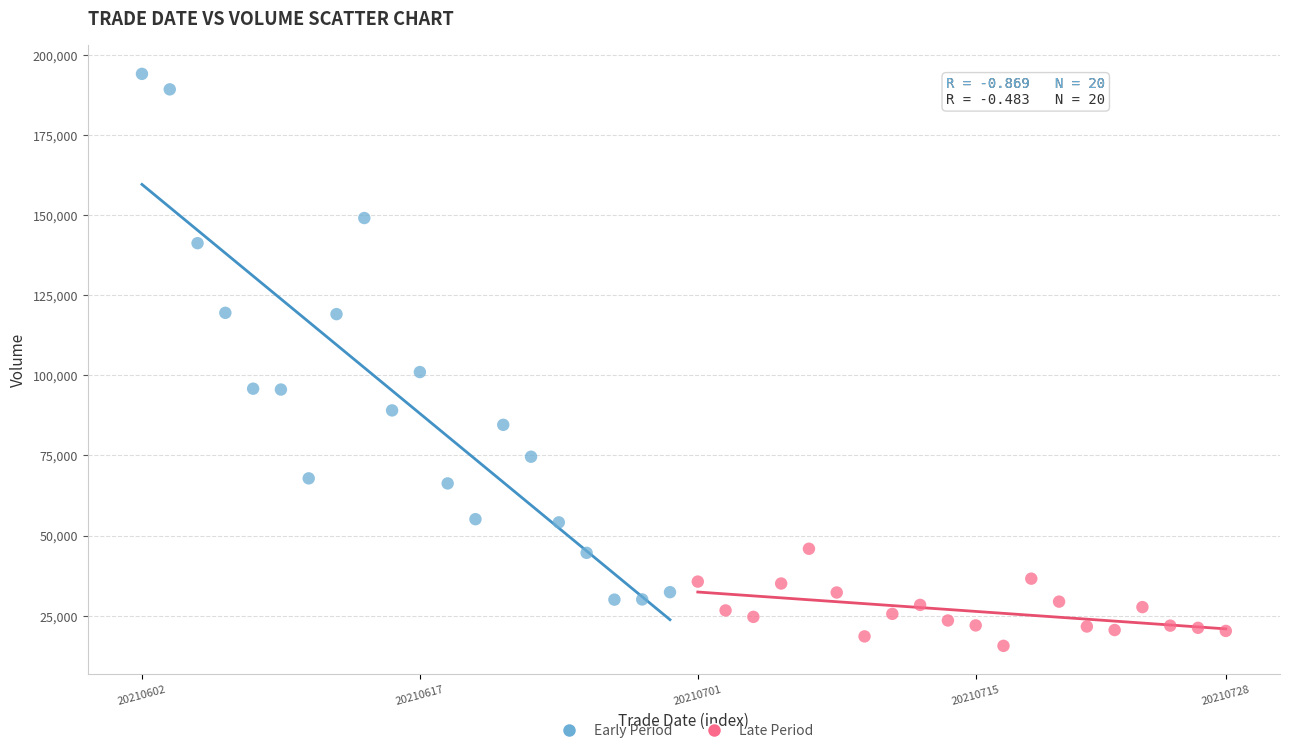

Which series has the largest Y range (max minus min)?

Early Period